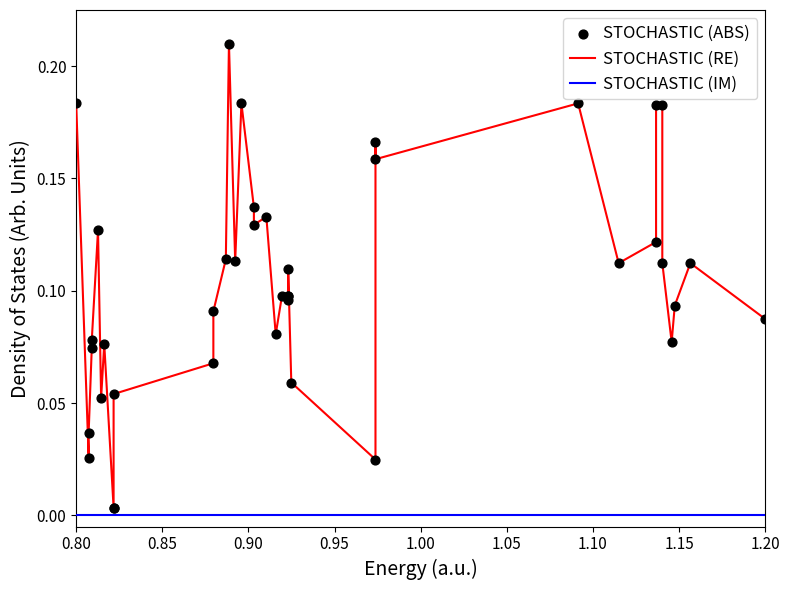

Which series has the largest total across all categories?

STOCHASTIC (RE)